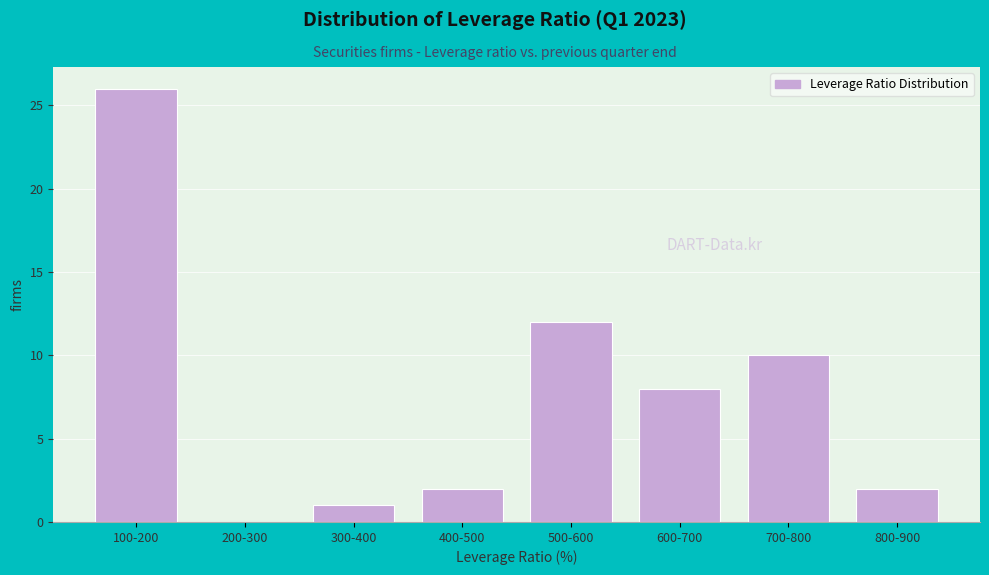

Reading right to left, list all the values displayed in this chart.

800-900=2	700-800=10	600-700=8	500-600=12	400-500=2	300-400=1	200-300=0	100-200=26